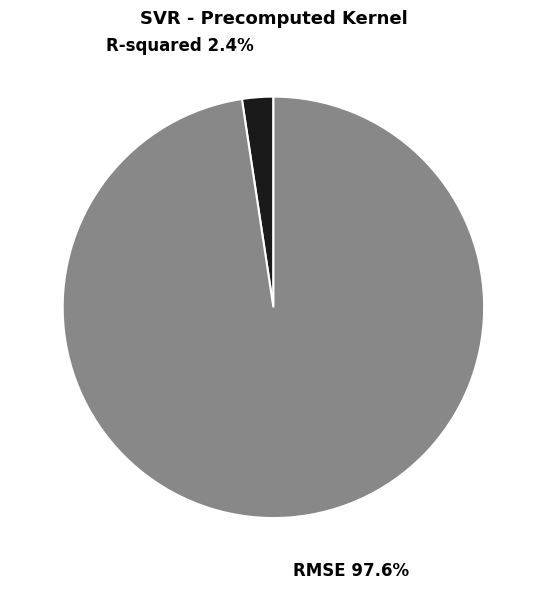

Is RMSE the majority of the pie?

Yes